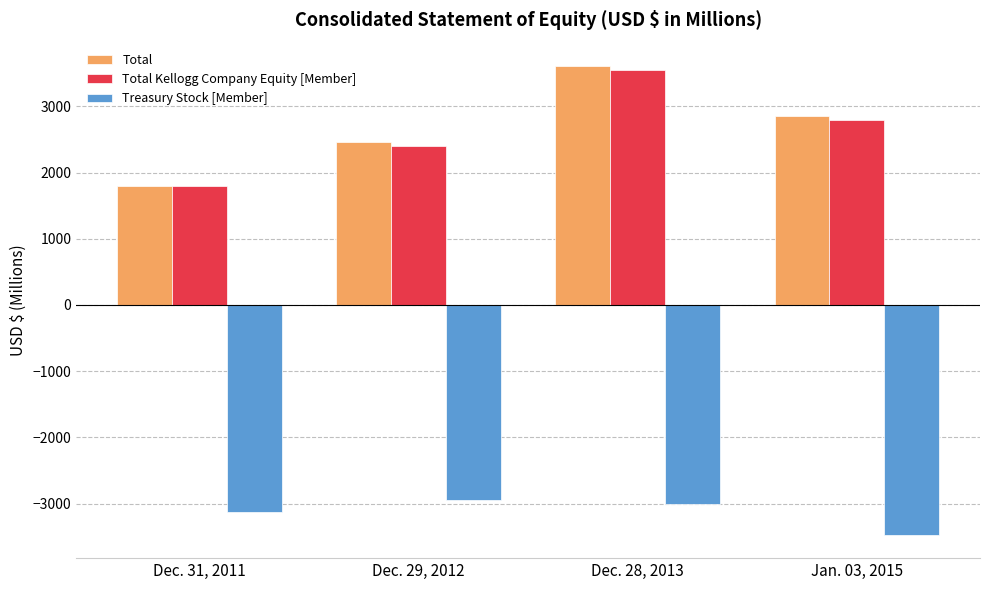

What is the difference between the maximum and minimum values in the Total Kellogg Company Equity [Member] series?

1749